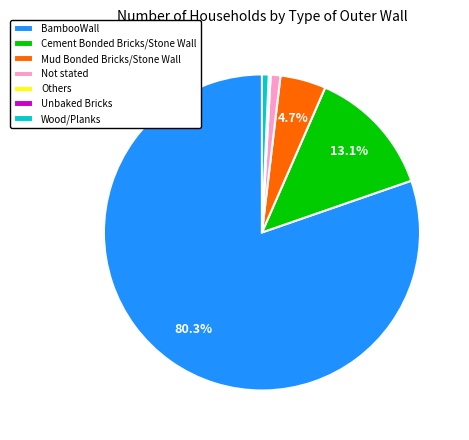

To the nearest percent, what is the difference between the BambooWall and Cement Bonded Bricks/Stone Wall slice percentages?

67%